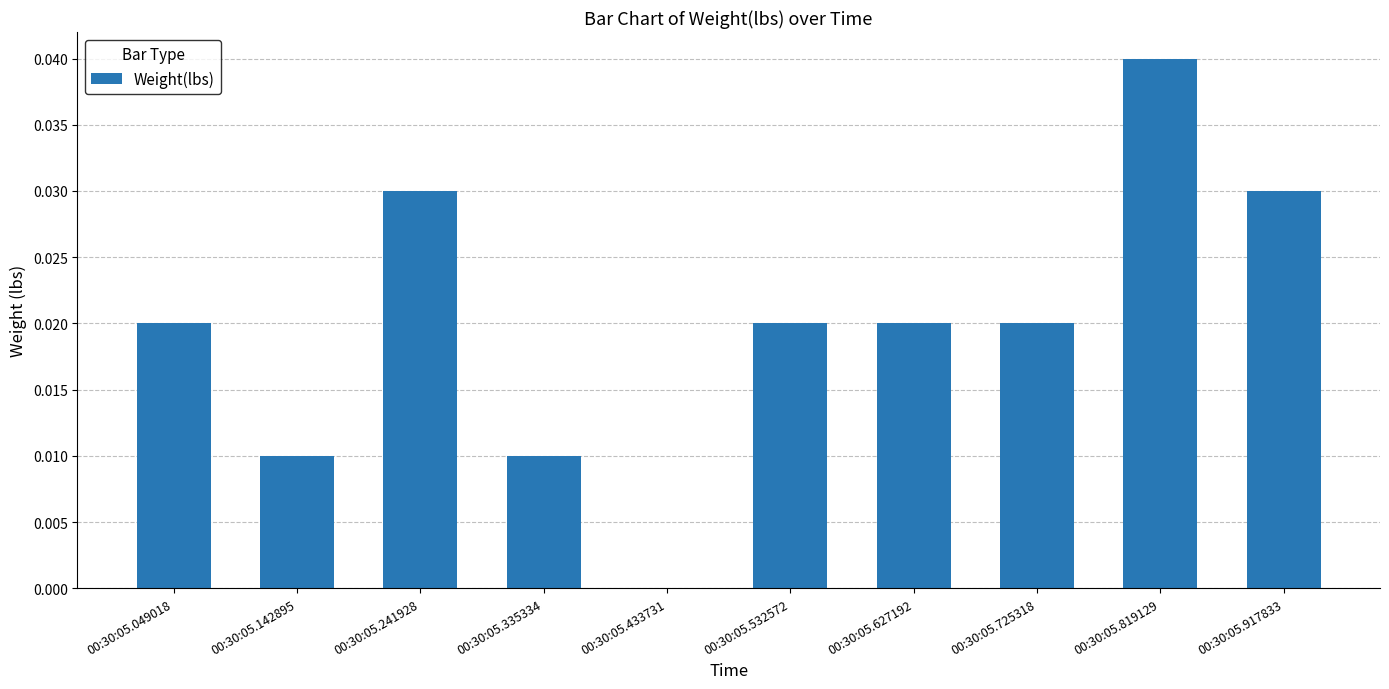

Which has a higher value, 00:30:05.335334 or 00:30:05.049018?

00:30:05.049018